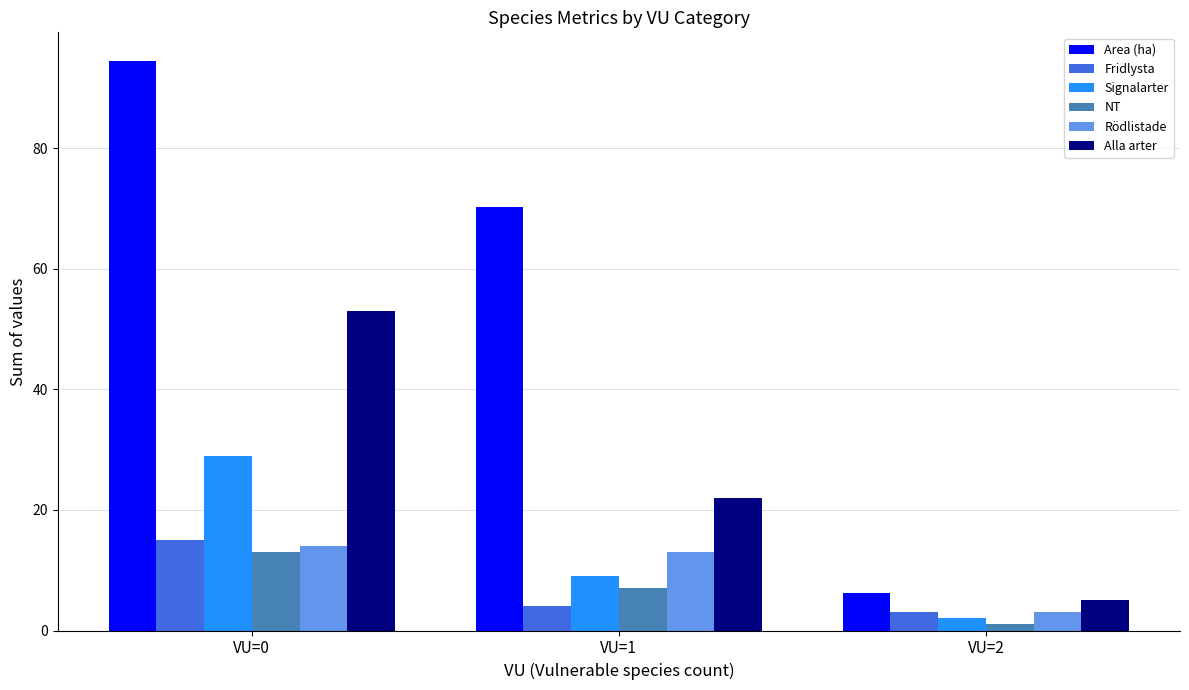

At which category is the sum across all series the highest?

VU=0